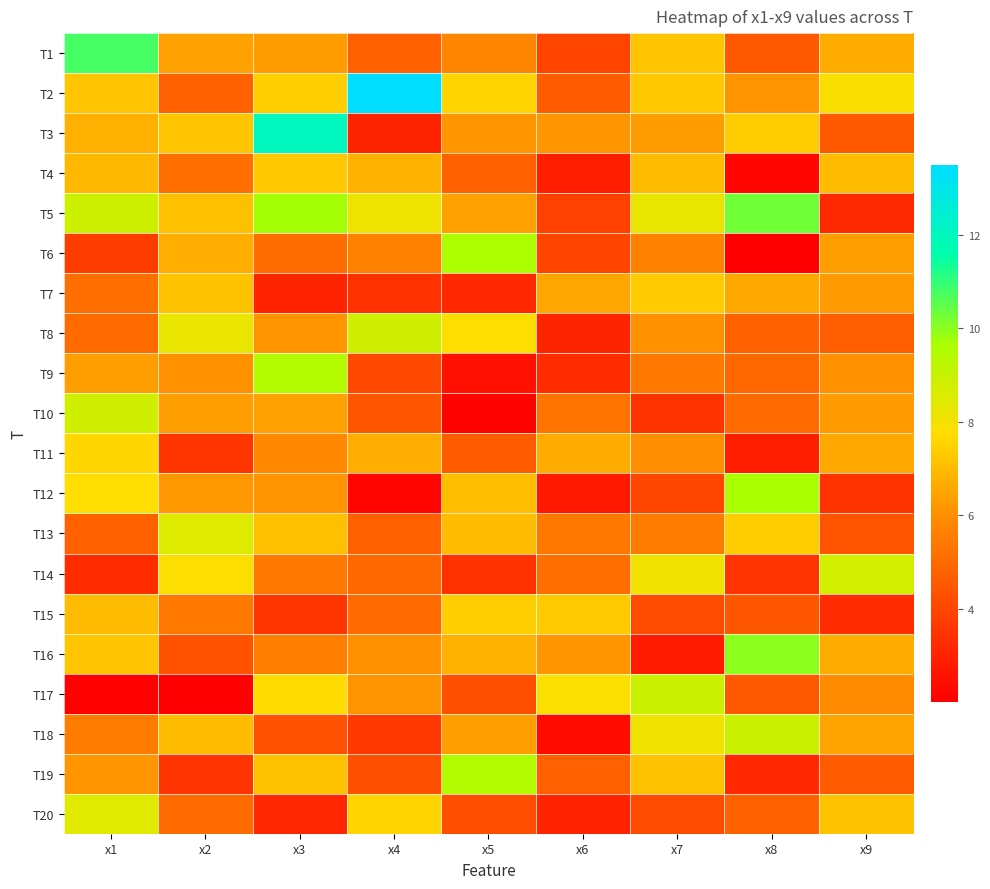

Reading left to right, extract all data points from this chart.

T1: x1=10.8	x2=6.4	x3=6.3	x4=4.7	x5=5.8	x6=4.0	x7=7.2	x8=4.6	x9=6.6
T2: x1=7.3	x2=4.7	x3=7.4	x4=13.5	x5=7.6	x6=4.6	x7=7.3	x8=6.1	x9=7.9
T3: x1=6.7	x2=7.2	x3=12.0	x4=3.1	x5=6.2	x6=6.2	x7=6.3	x8=7.4	x9=4.5
T4: x1=6.9	x2=5.2	x3=7.3	x4=6.8	x5=4.7	x6=2.9	x7=7.0	x8=2.2	x9=7.0
T5: x1=8.9	x2=7.1	x3=9.7	x4=8.1	x5=6.4	x6=3.9	x7=8.3	x8=10.3	x9=3.2
T6: x1=3.7	x2=6.7	x3=5.1	x4=5.7	x5=9.6	x6=4.0	x7=5.7	x8=2.0	x9=6.3
T7: x1=5.1	x2=7.2	x3=3.0	x4=3.4	x5=3.2	x6=6.5	x7=7.3	x8=6.6	x9=6.3
T8: x1=5.0	x2=8.2	x3=6.1	x4=8.8	x5=7.8	x6=3.1	x7=6.1	x8=4.7	x9=4.7
T9: x1=6.3	x2=6.1	x3=9.5	x4=4.1	x5=2.5	x6=3.3	x7=5.4	x8=4.9	x9=6.0
T10: x1=8.8	x2=6.3	x3=6.5	x4=4.4	x5=2.1	x6=5.3	x7=3.5	x8=5.1	x9=6.3
T11: x1=7.6	x2=3.6	x3=5.8	x4=6.7	x5=4.6	x6=6.6	x7=6.0	x8=2.9	x9=6.6
T12: x1=7.8	x2=6.2	x3=6.1	x4=2.2	x5=7.1	x6=2.7	x7=4.0	x8=9.6	x9=3.5
T13: x1=4.7	x2=8.5	x3=7.1	x4=4.8	x5=7.0	x6=5.4	x7=5.5	x8=7.4	x9=4.4
T14: x1=3.3	x2=7.8	x3=5.5	x4=5.0	x5=3.4	x6=5.2	x7=8.1	x8=3.5	x9=8.7
T15: x1=7.0	x2=5.4	x3=3.6	x4=5.0	x5=7.4	x6=7.3	x7=4.2	x8=4.4	x9=3.3
T16: x1=7.2	x2=4.4	x3=5.6	x4=6.1	x5=6.7	x6=6.1	x7=2.8	x8=10.0	x9=6.7
T17: x1=2.1	x2=2.0	x3=7.7	x4=6.1	x5=4.3	x6=7.8	x7=8.9	x8=4.6	x9=5.9
T18: x1=5.5	x2=7.0	x3=4.3	x4=3.7	x5=6.4	x6=2.3	x7=8.1	x8=8.9	x9=6.5
T19: x1=6.1	x2=3.5	x3=7.2	x4=4.3	x5=9.5	x6=4.7	x7=7.2	x8=3.1	x9=4.6
T20: x1=8.5	x2=5.0	x3=3.1	x4=7.6	x5=4.2	x6=3.0	x7=4.2	x8=4.8	x9=7.1